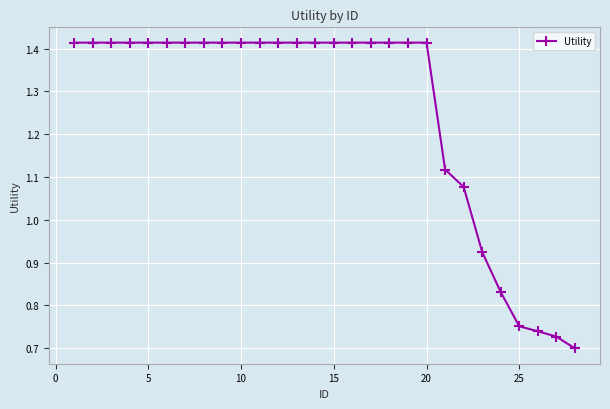

How many values are between 1 and 2?

22